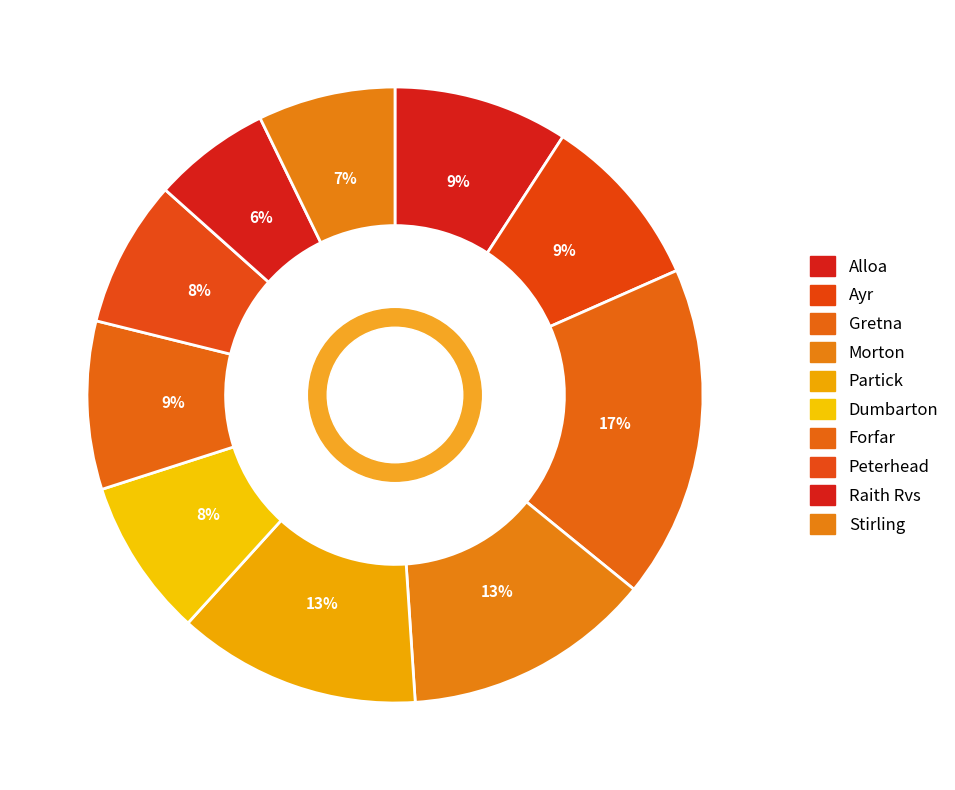

The Stirling slice represents 13% of the pie. True or false?

False